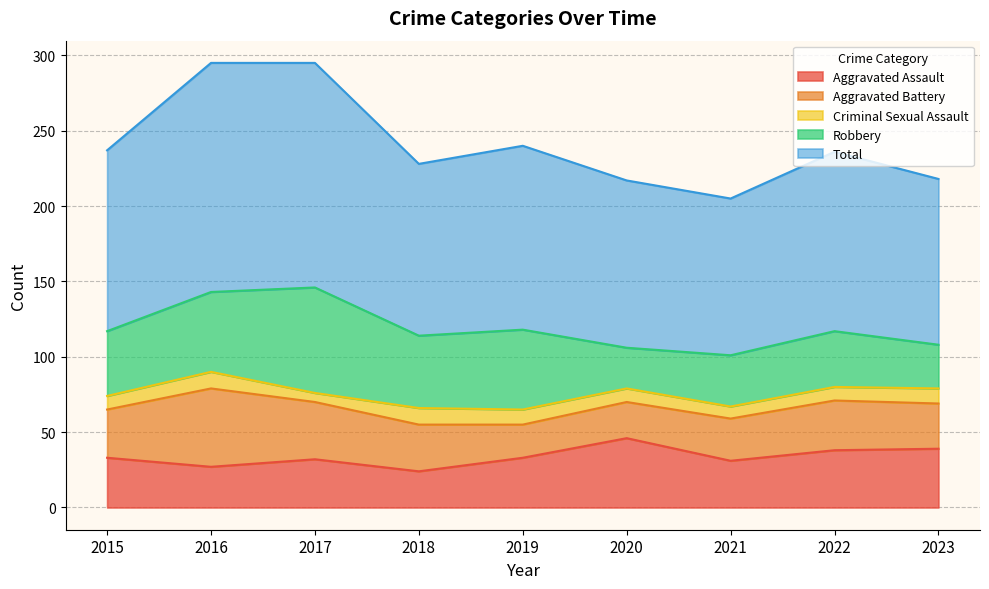

Is the value of Aggravated Battery at 2019 greater than the value of Criminal Sexual Assault at 2018?

Yes